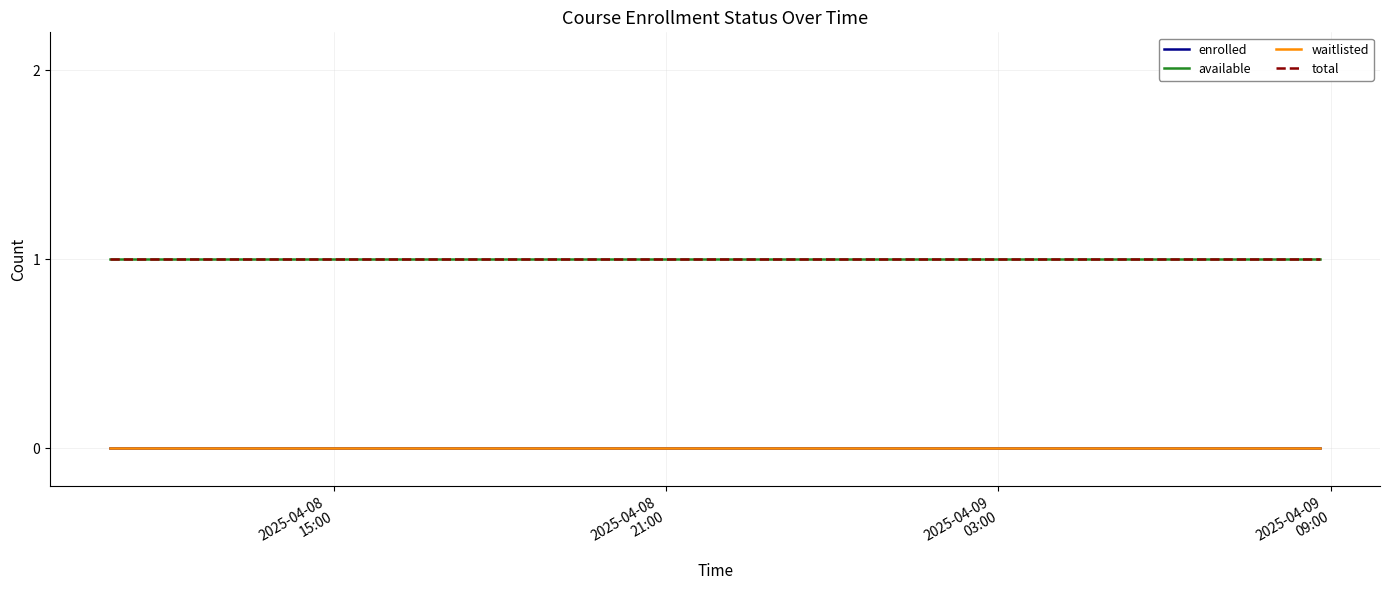

True or false: available and waitlisted intersect in this chart.

False